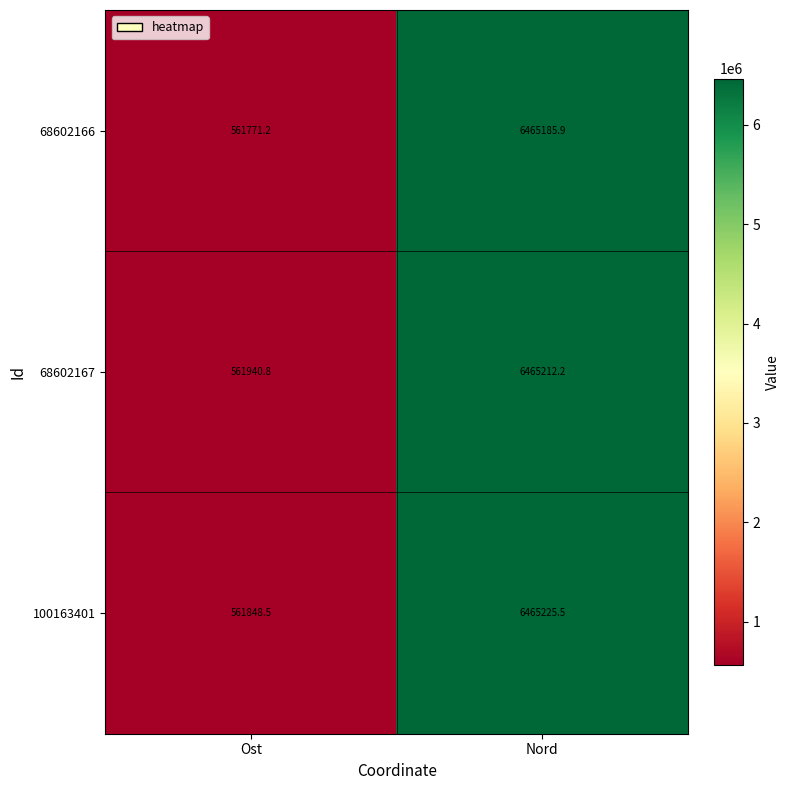

What is the spread (max minus min) of values at Ost?

169.6